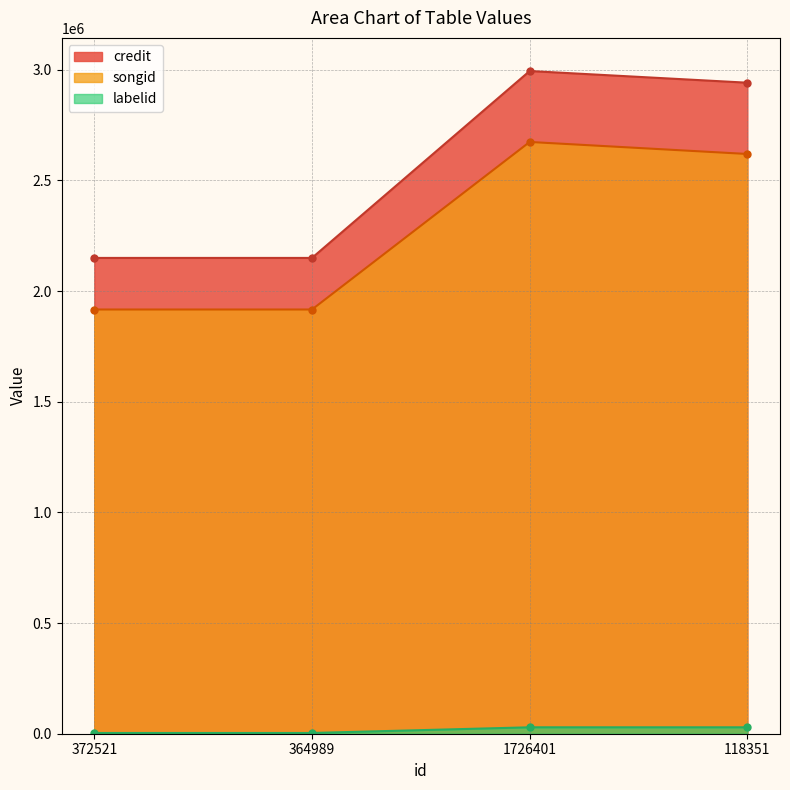

What is the greatest value displayed?

2994011